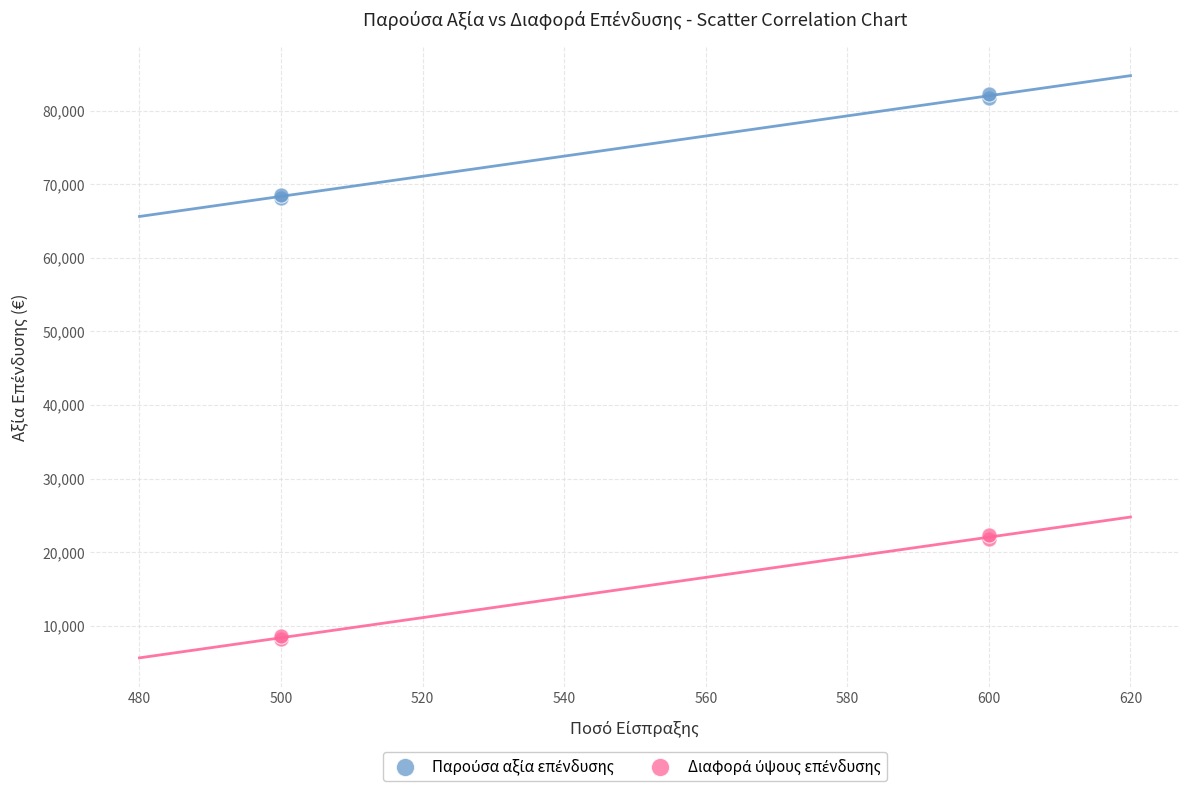

What is the X range (max minus min) for the scatter plot?

100.0